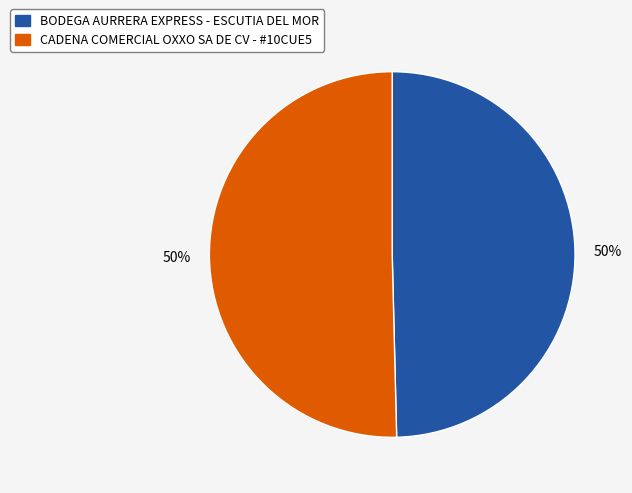

To the nearest percent, what is the average slice percentage?

50%